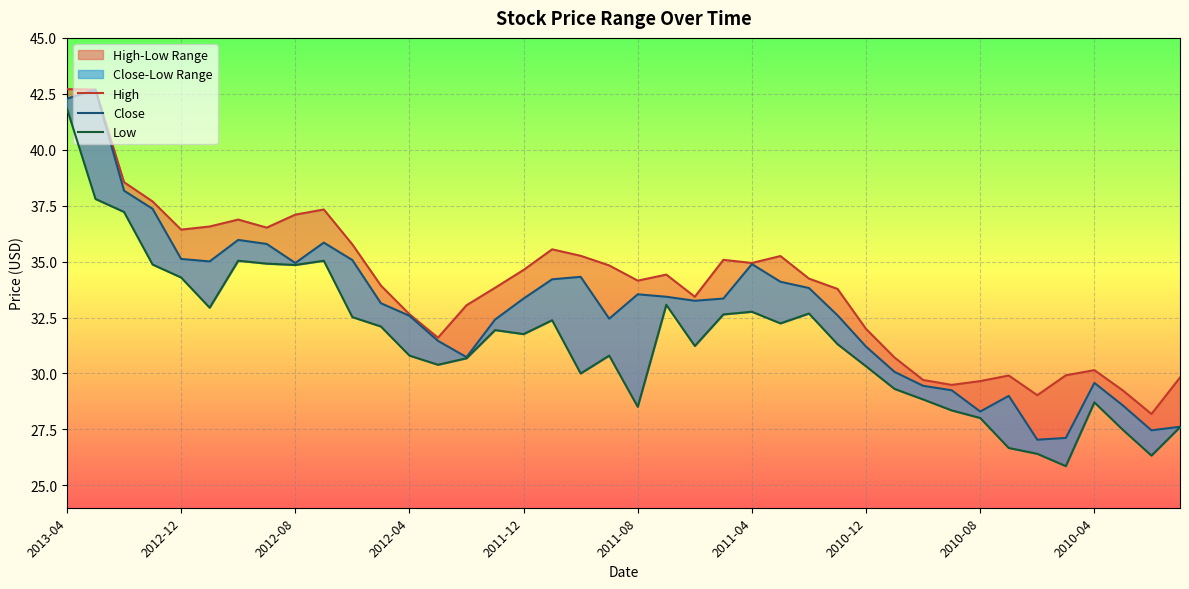

What is the total value across all series at 2011-04?

102.6